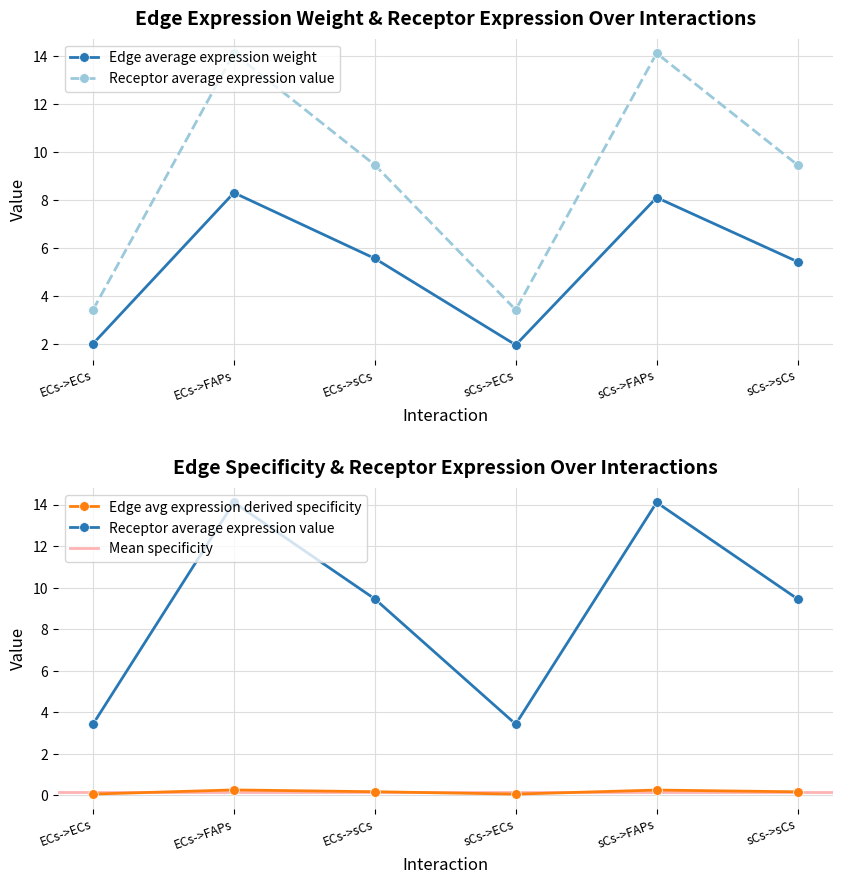

Which series has the largest range (max minus min)?

Edge avg expression derived specificity